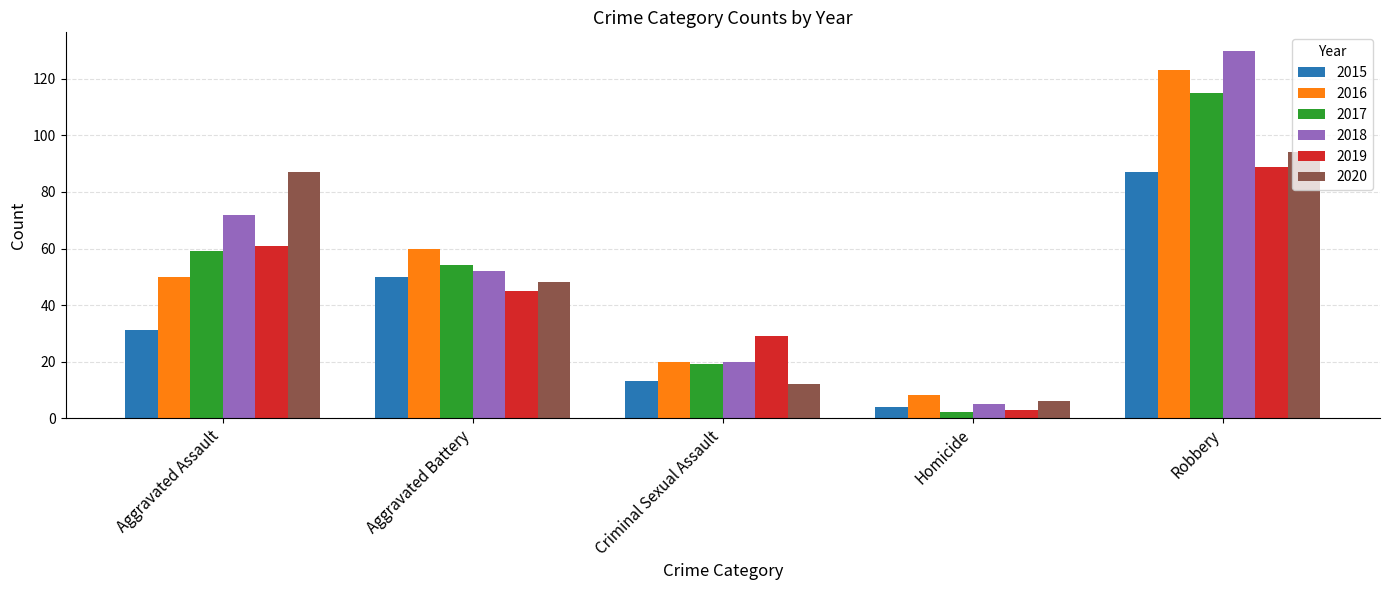

Where is 2016 nearest to the value 65?

Aggravated Battery